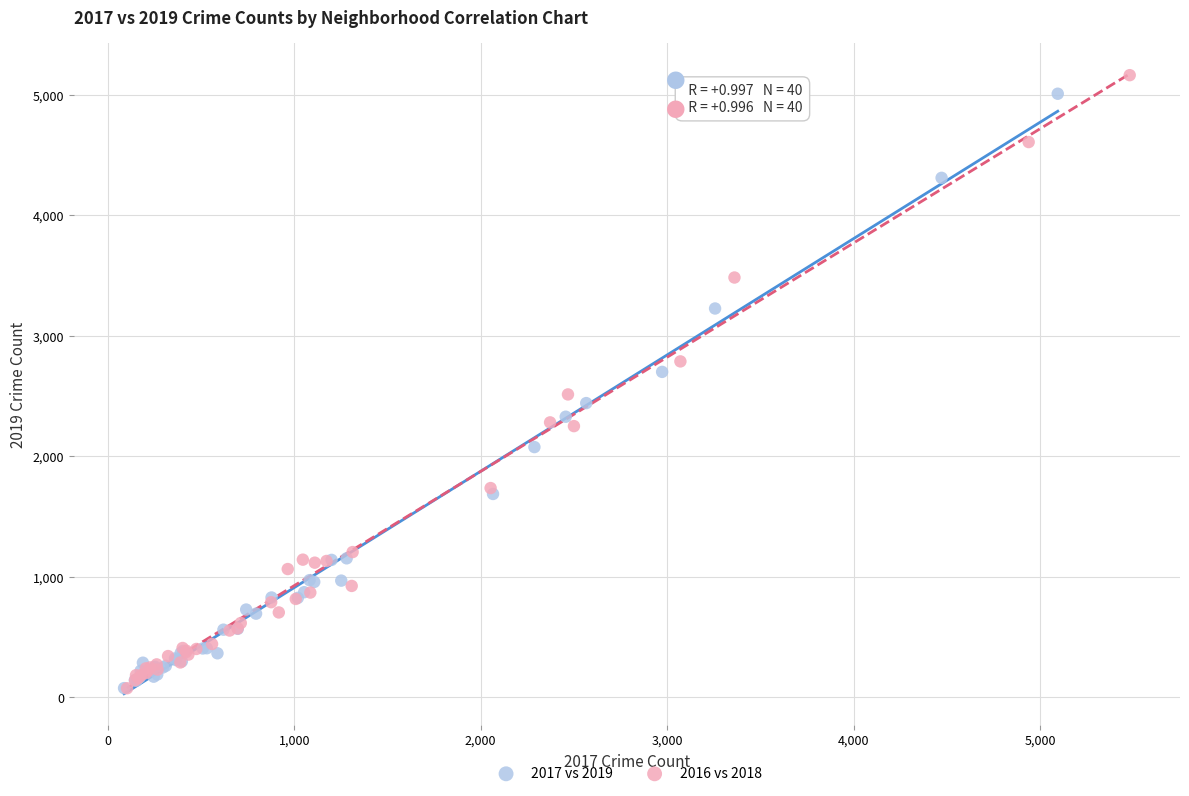

Which series has the largest Y range (max minus min)?

2016 vs 2018